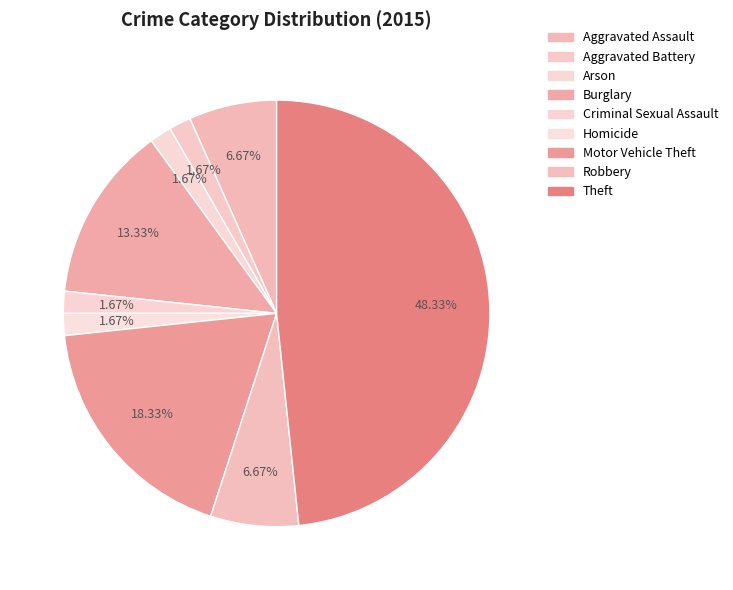

To the nearest percent, what is the difference between the largest and smallest slice percentages?

47%